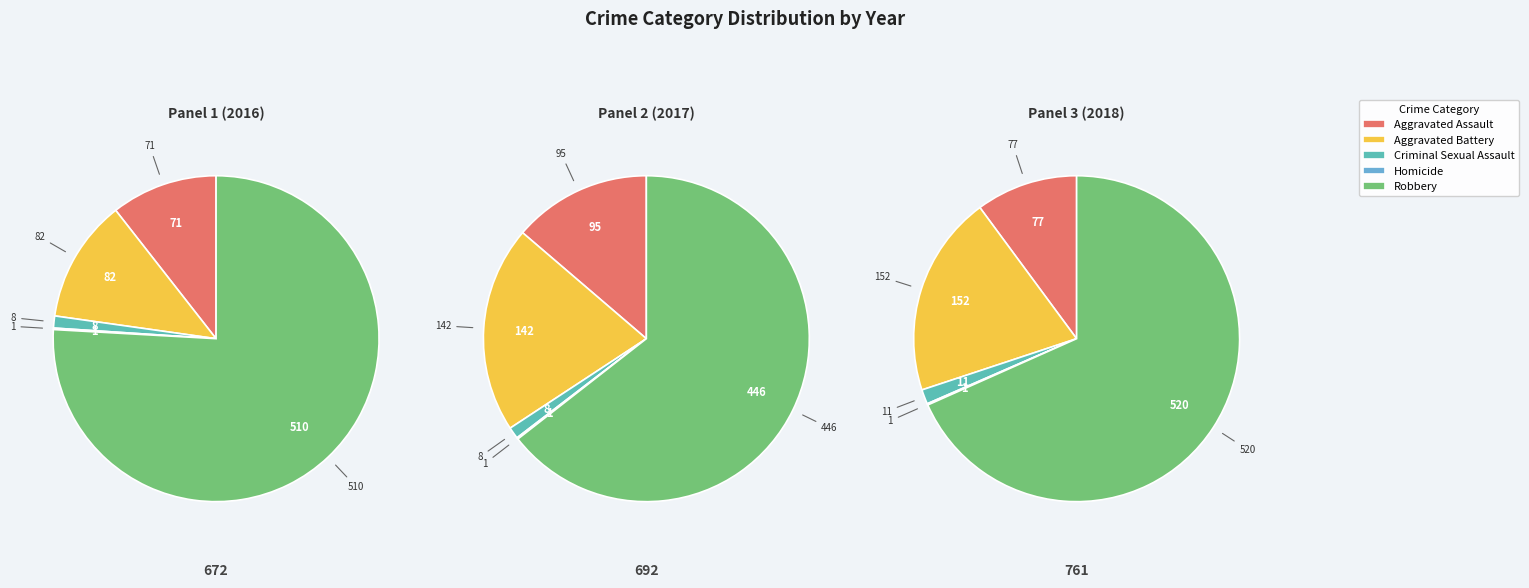

Which category accounts for the majority?

Robbery